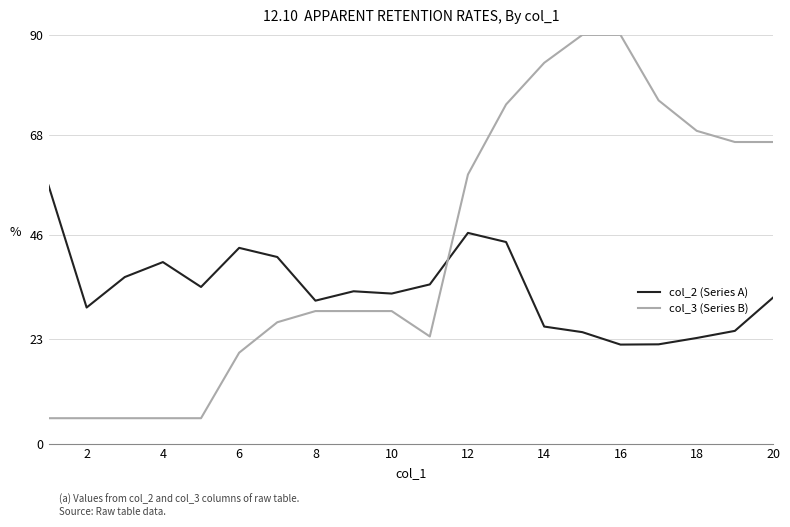

Rank the series by their maximum value, from highest to lowest.

col_3 (Series B), col_2 (Series A)